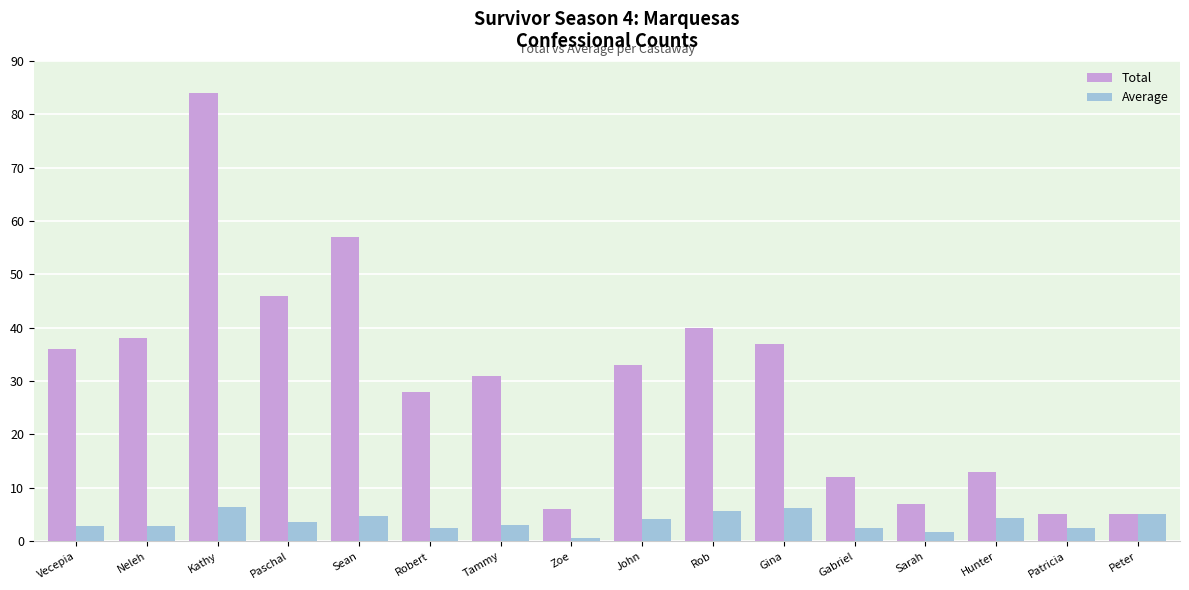

What is the sum of all Total values?

478.0